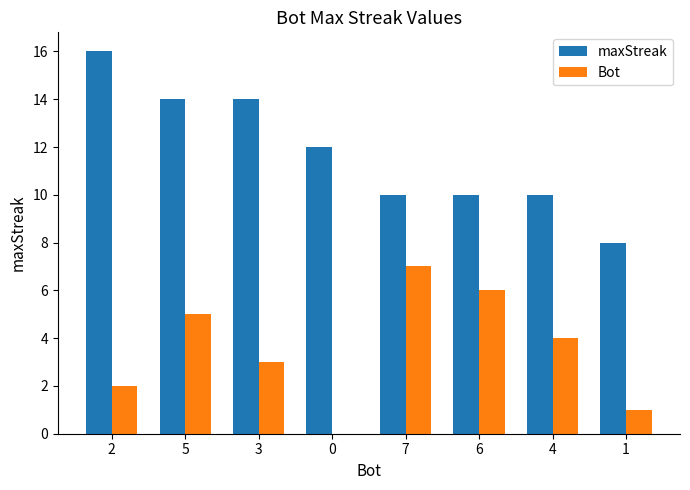

Is it true that Bot equals 2 at 1?

False